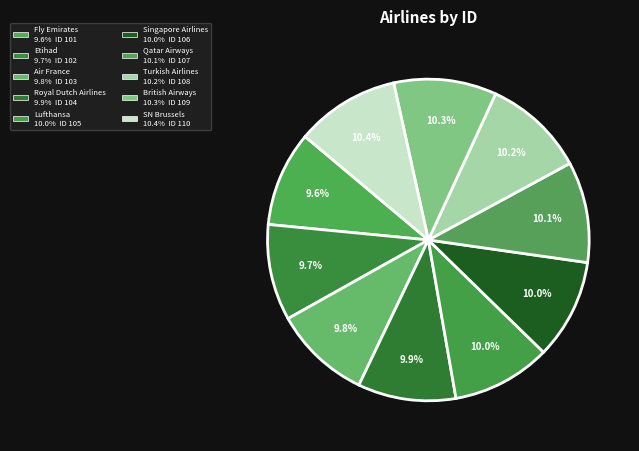

Does any single category account for the majority?

No